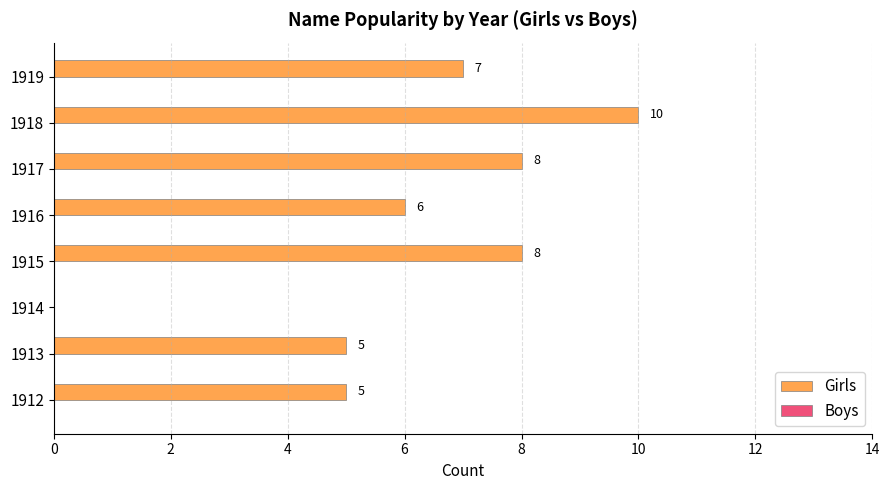

True or false: the data shows 6 at 1918.

False